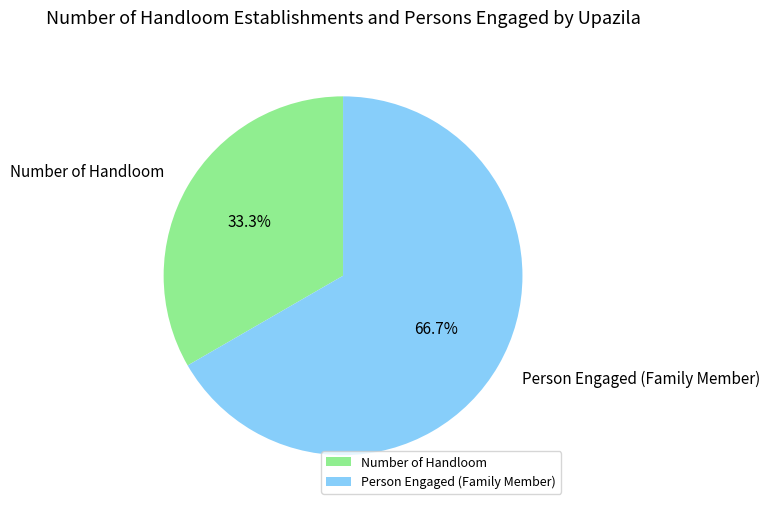

What is the majority slice?

Person Engaged (Family Member)